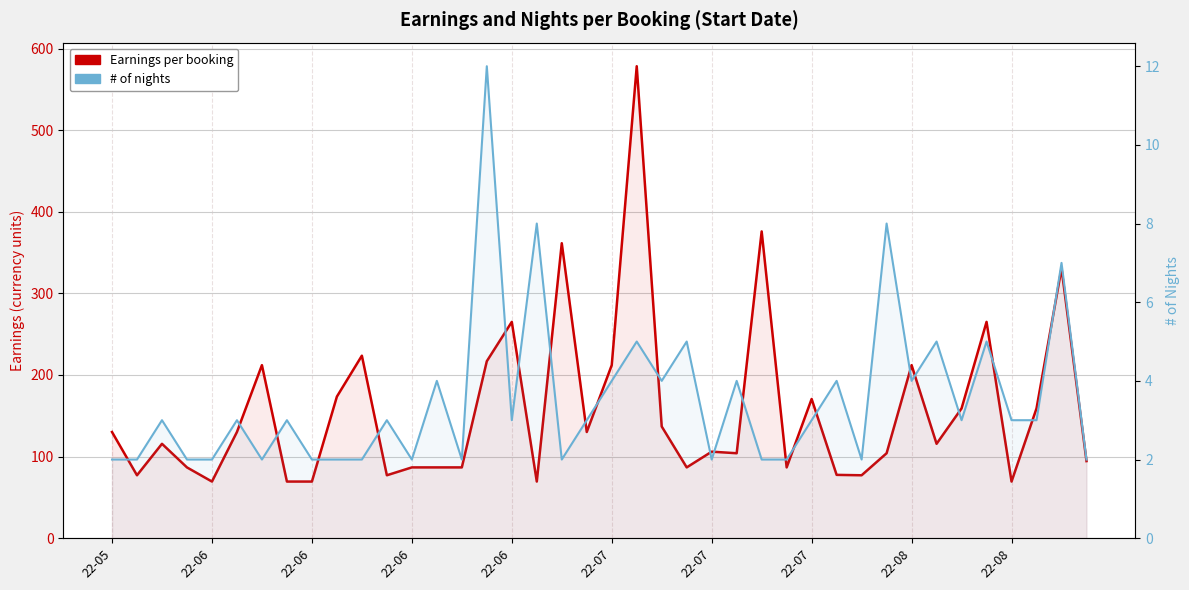

True or false: Earnings per booking has more than 1 interior local peaks.

True